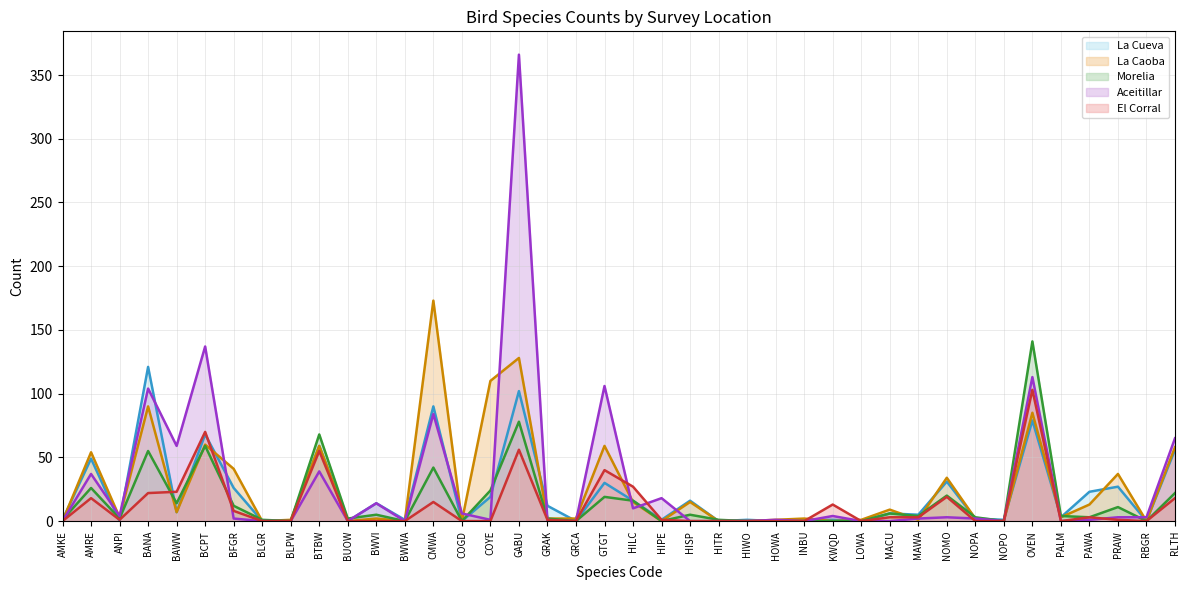

Where is the first local maximum for Morelia?

AMRE